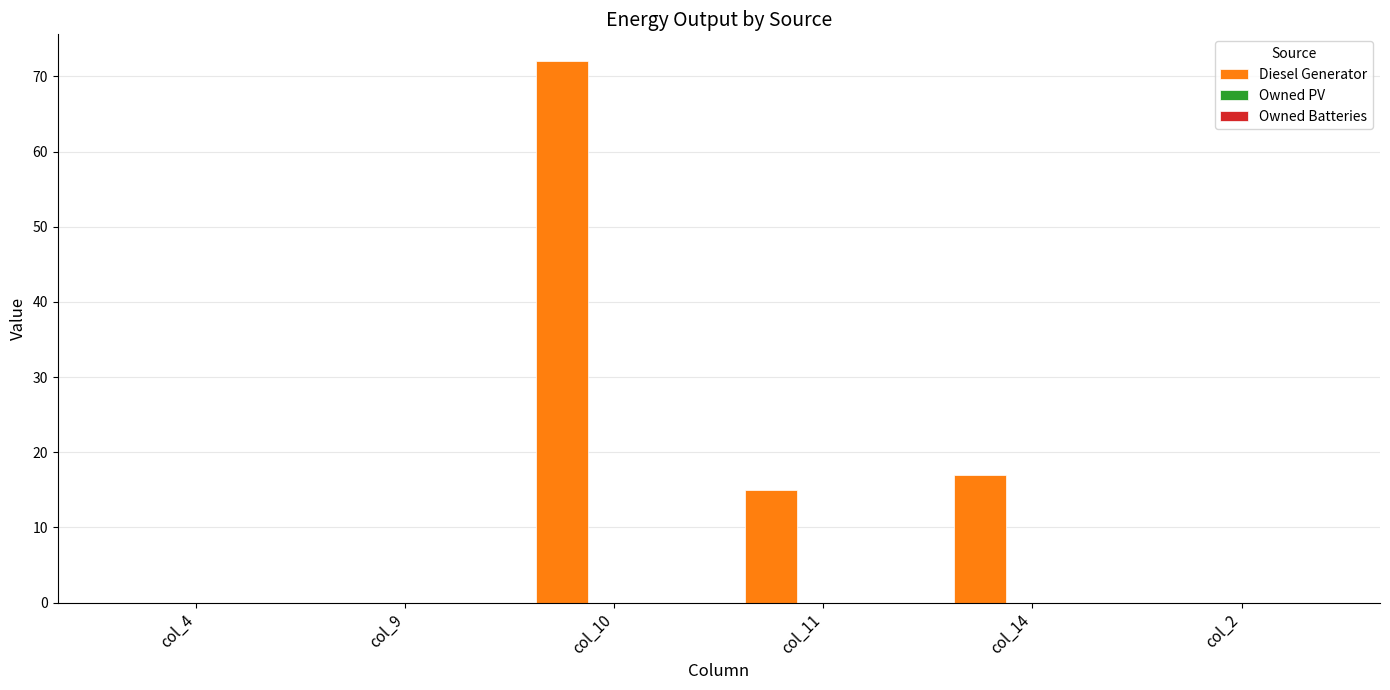

Count the number of categories in the chart.

6